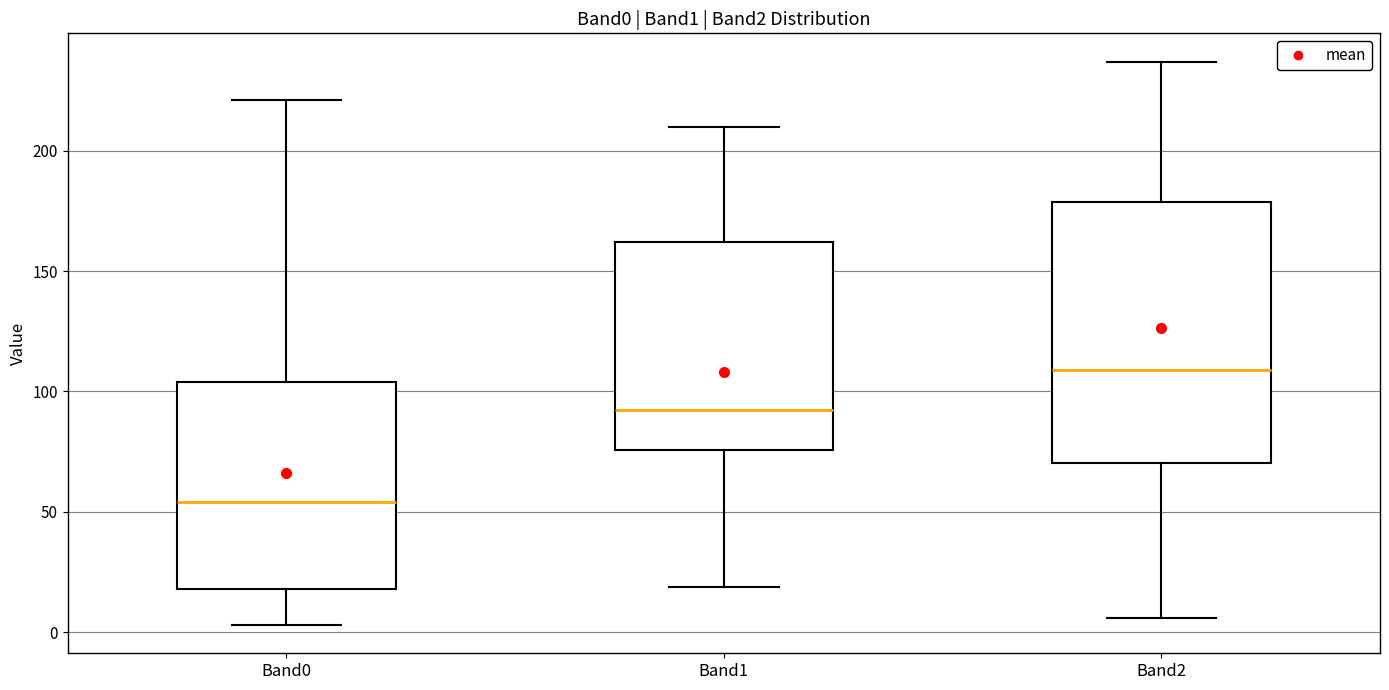

Where does the upper whisker of the box for Band1 end on the y-axis? The values are not printed on the chart, so give them approximately, as read against the axis.

210